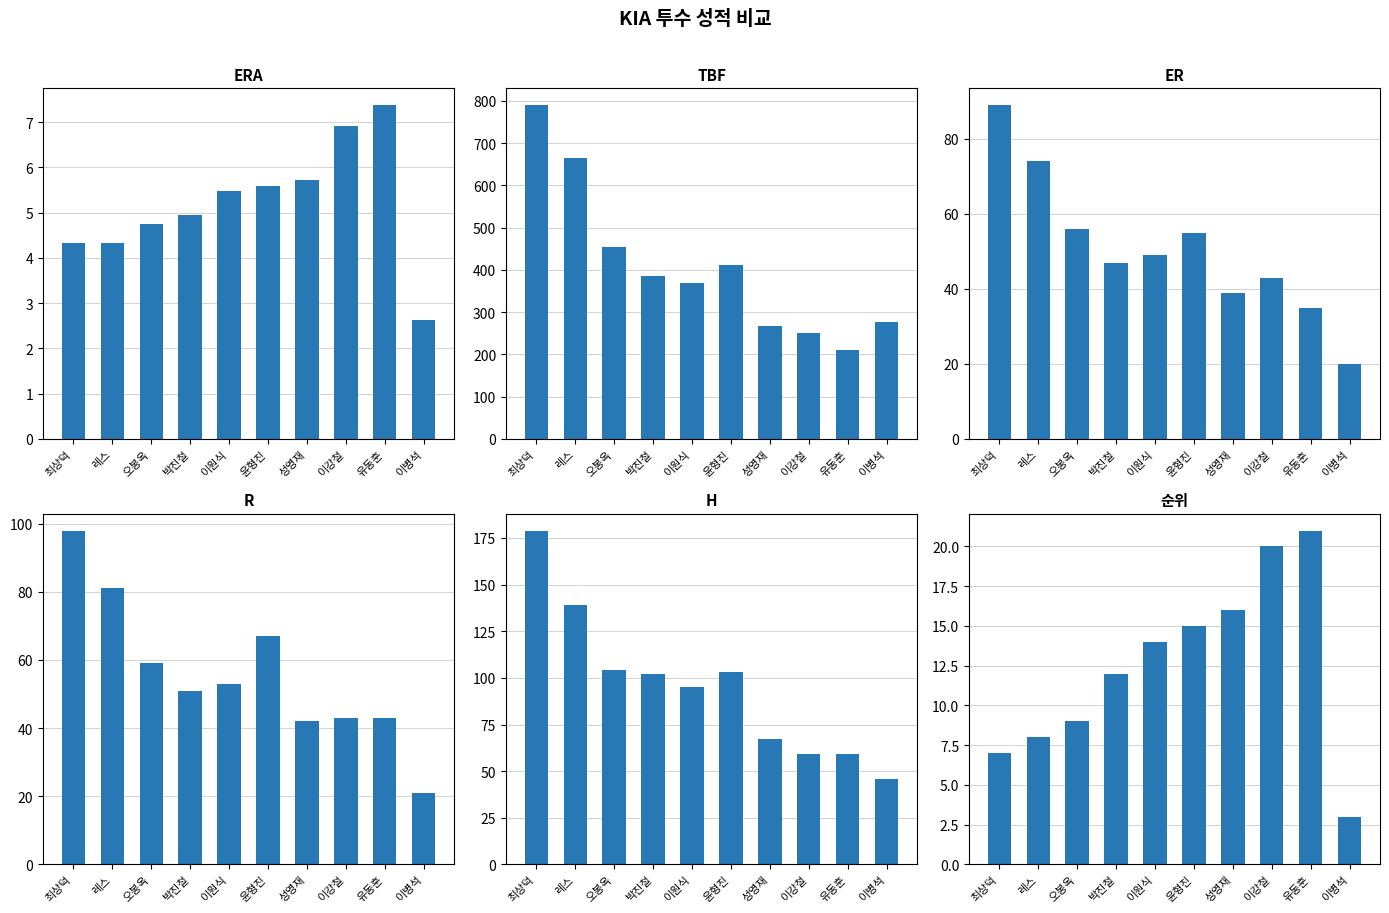

Count the number of categories in the chart.

10